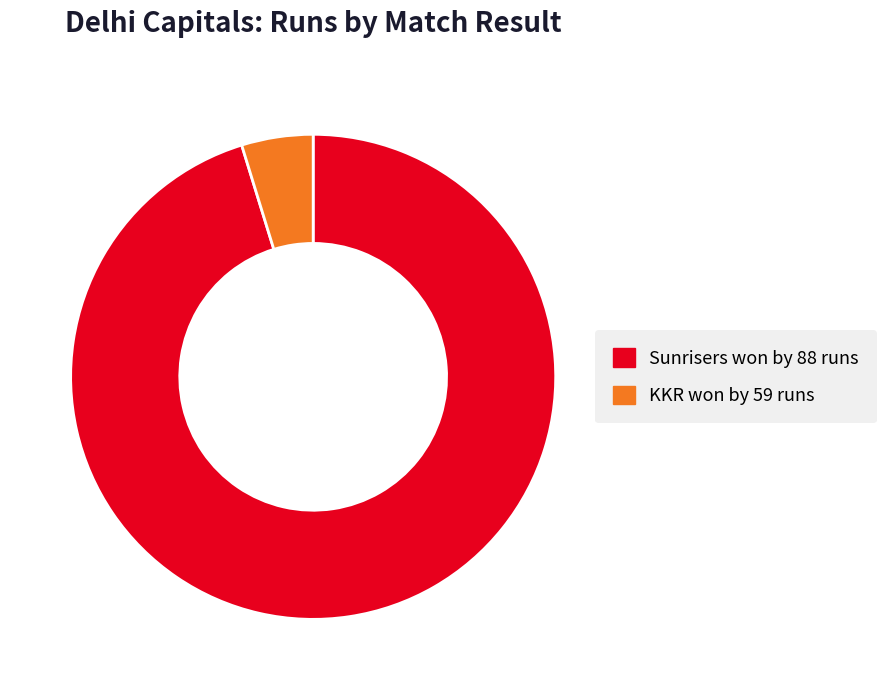

The KKR won by 59 runs slice represents 12% of the pie. True or false?

False